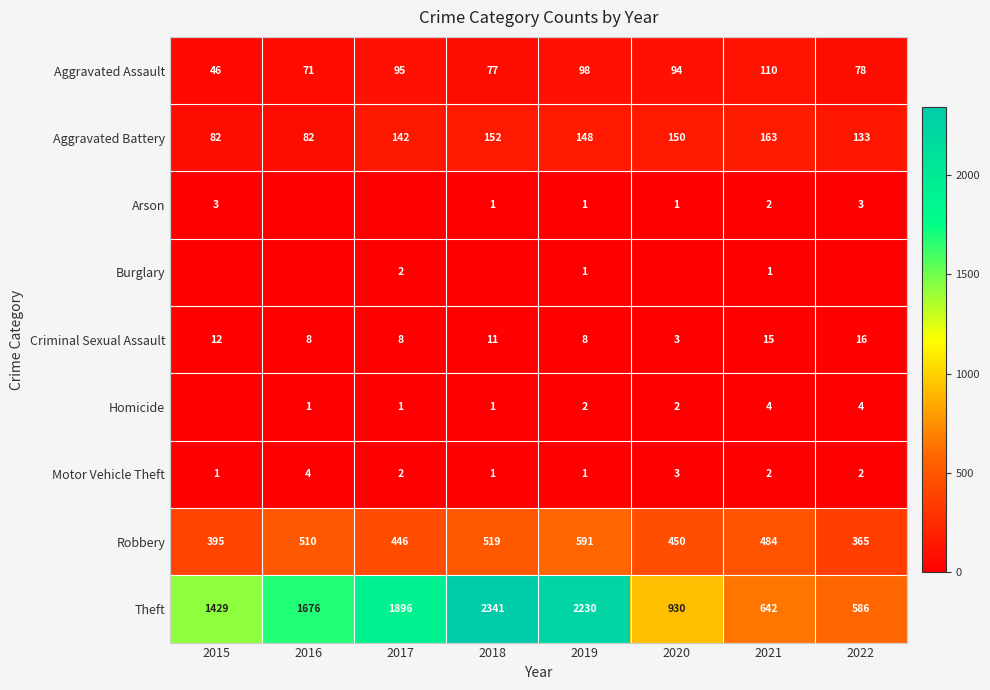

True or false: Aggravated Battery has a value of 163 at 2021.

True